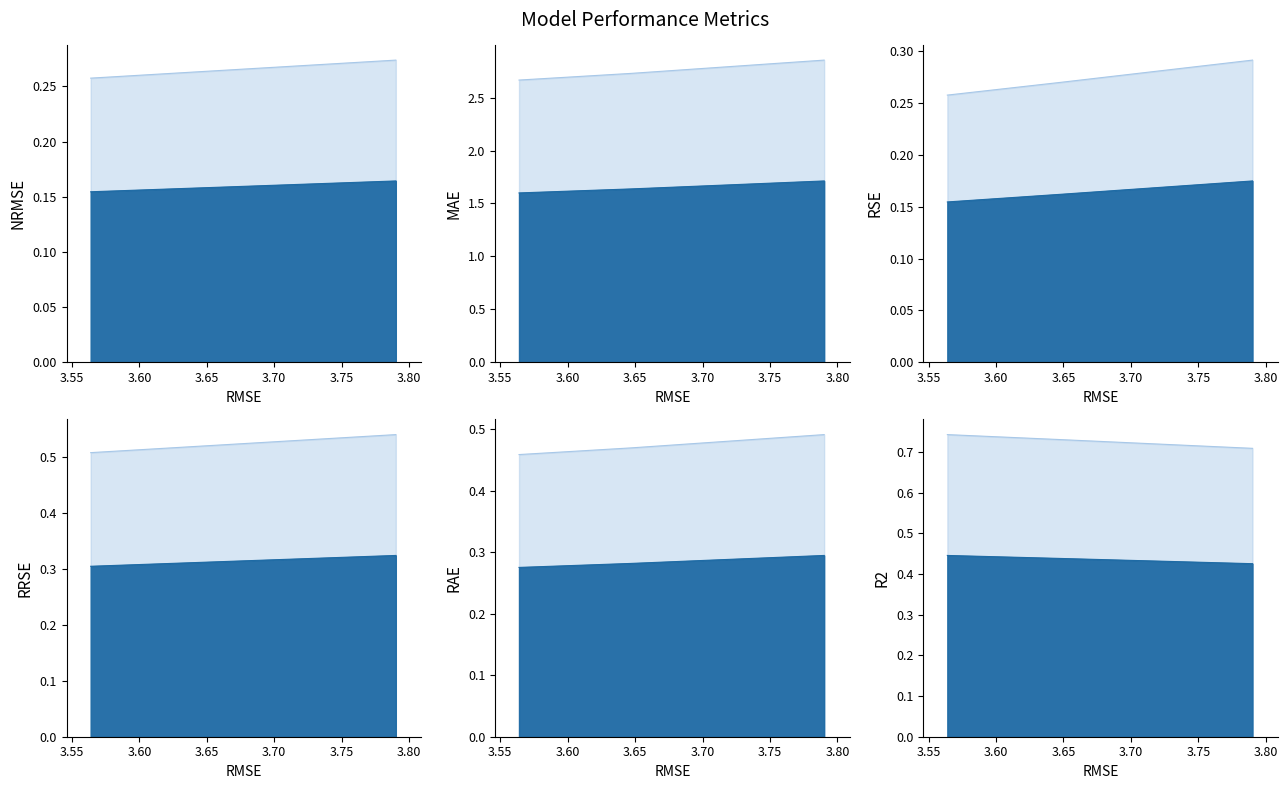

Which series has the largest total across all categories?

MAE